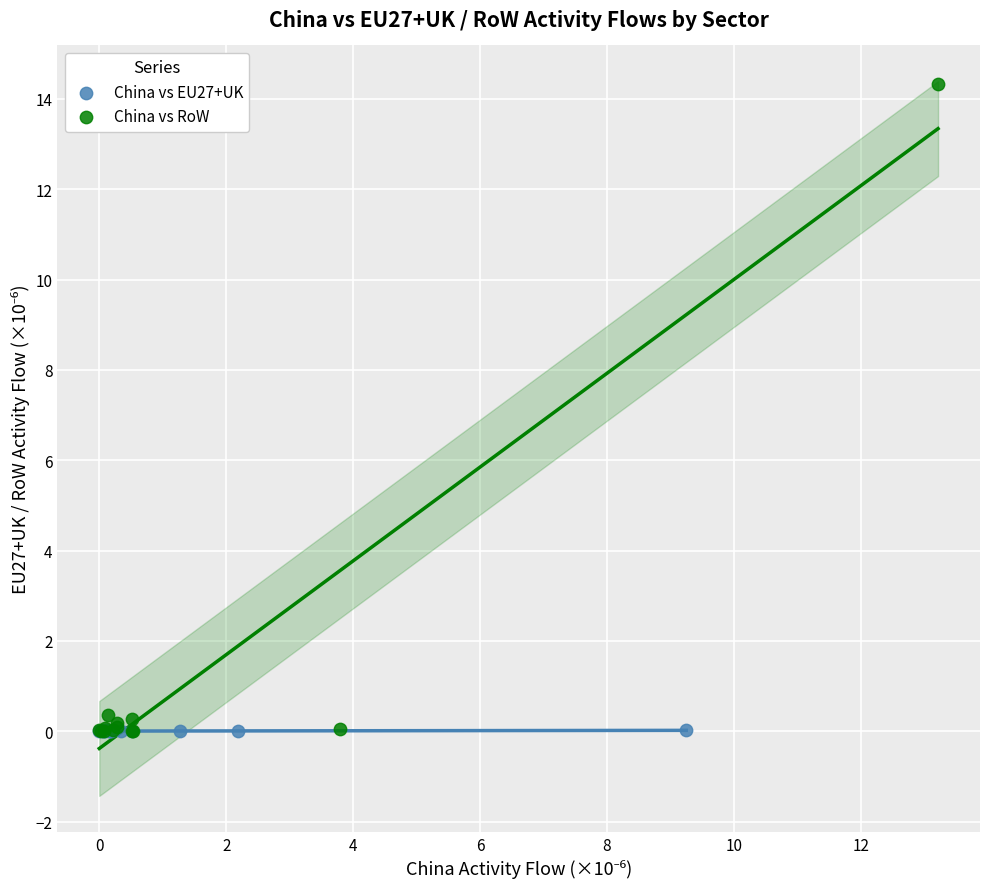

What are all the series names shown in the legend?

China vs EU27+UK, China vs RoW